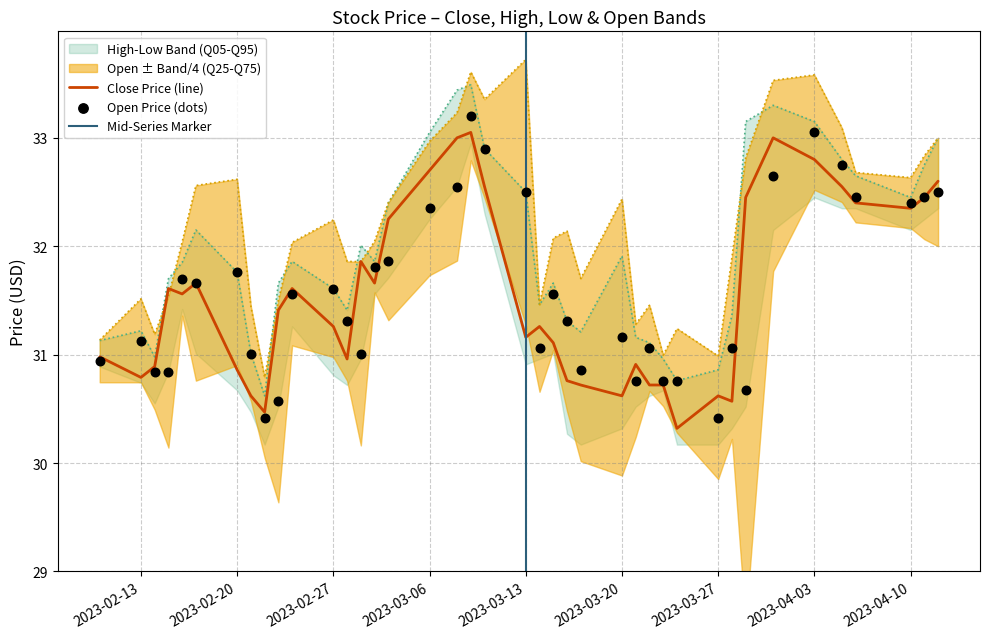

True or false: Close Price (line) has a value of 17.5 at 2023-02-20.

False